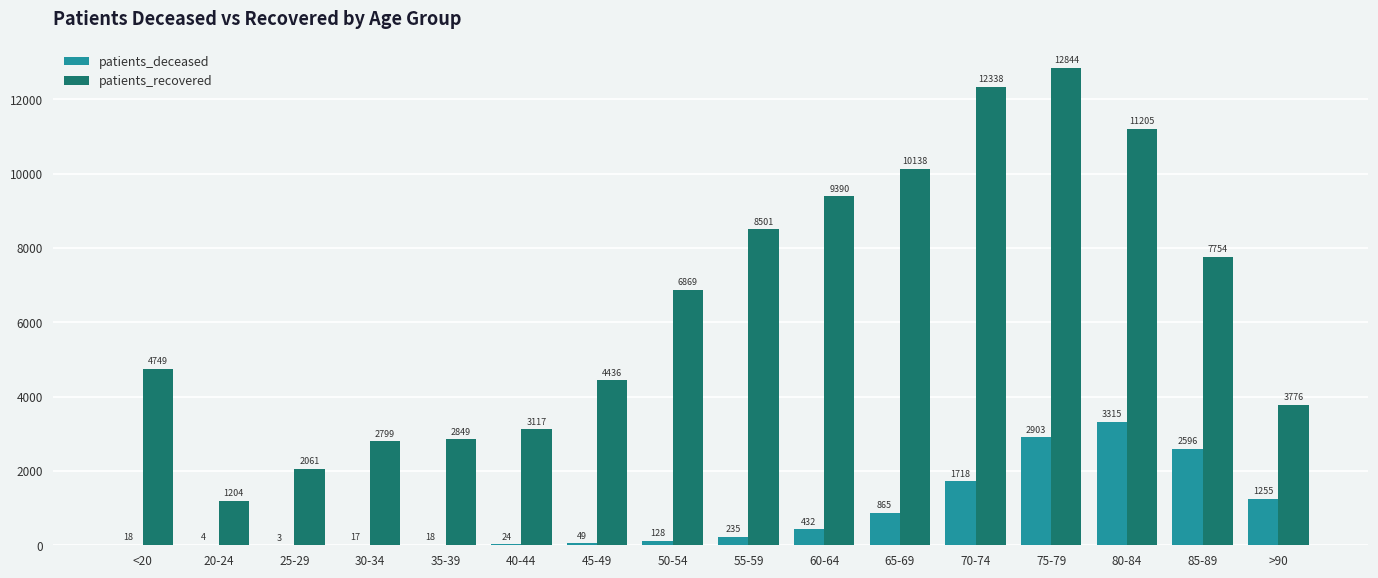

What is the total value across all series at 75-79?

15747